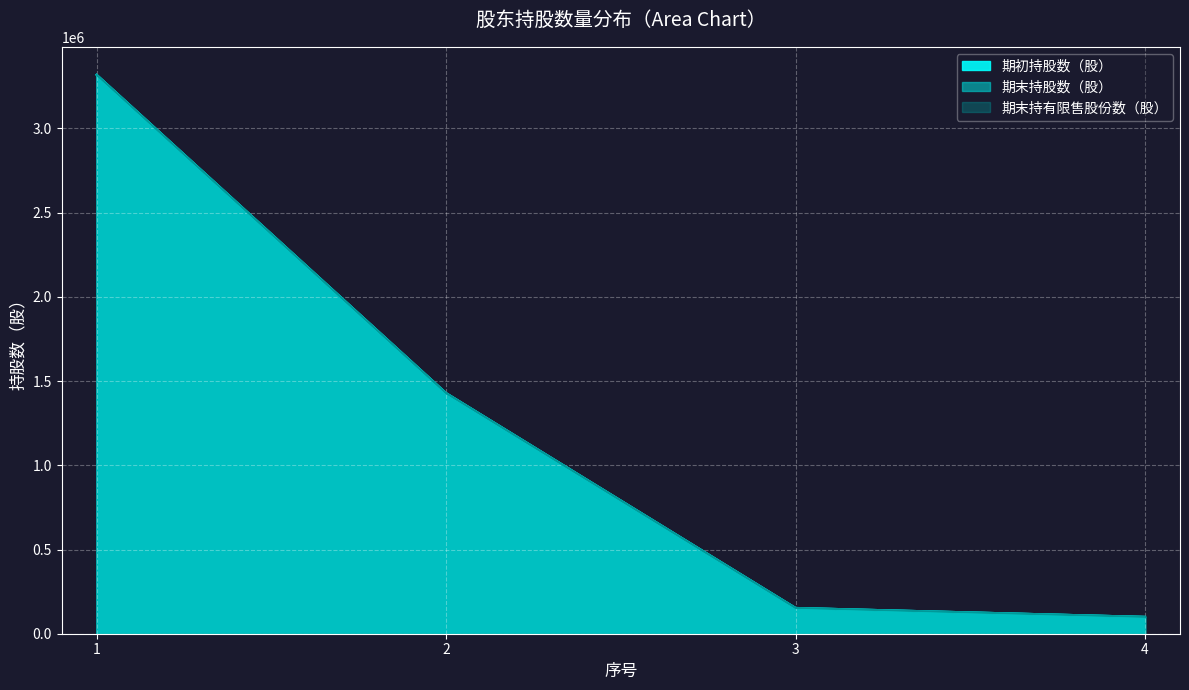

Where is 期初持股数（股） nearest to the value 1709250?

2